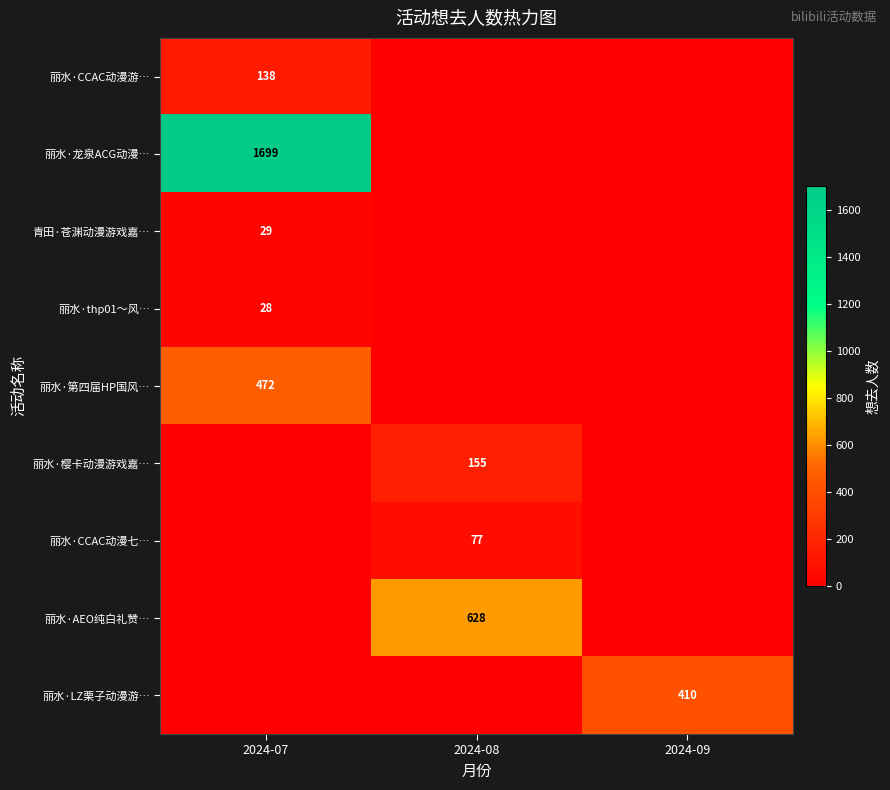

The 丽水·樱卡动漫游戏嘉… series shows 155 at 2024-08. True or false?

True